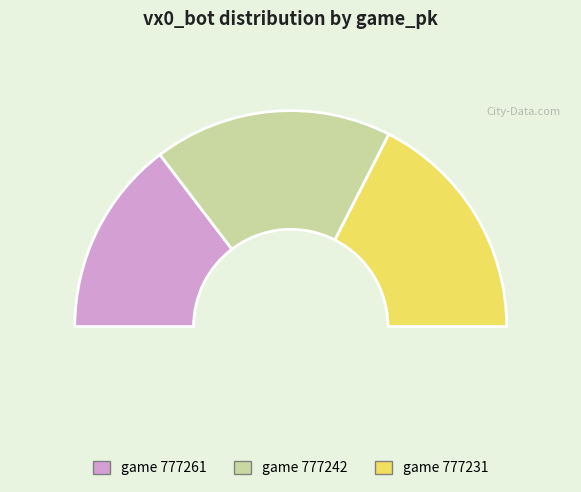

How many segments does this pie chart have?

3